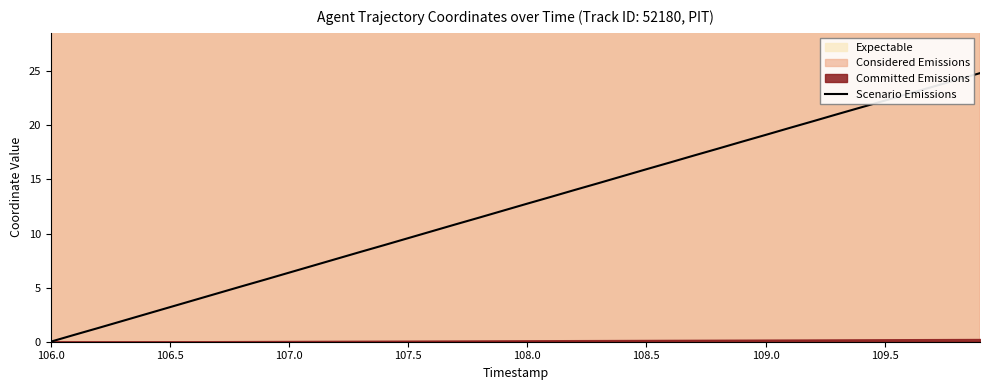

What is the highest value of the Scenario Emissions series?

24.8